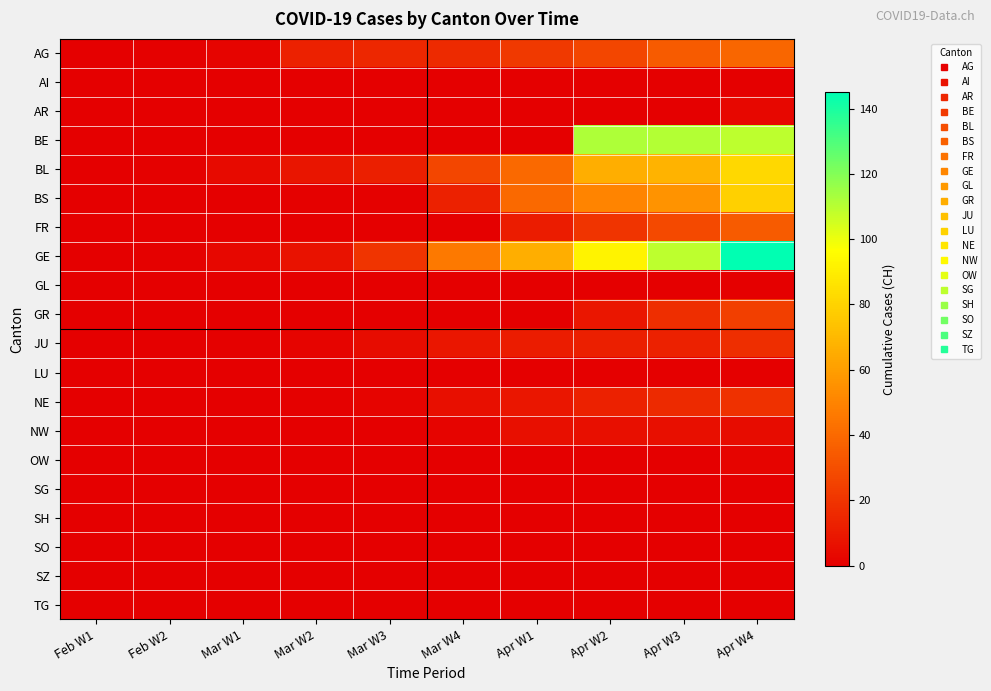

At how many categories does at least one series exceed 6?

7